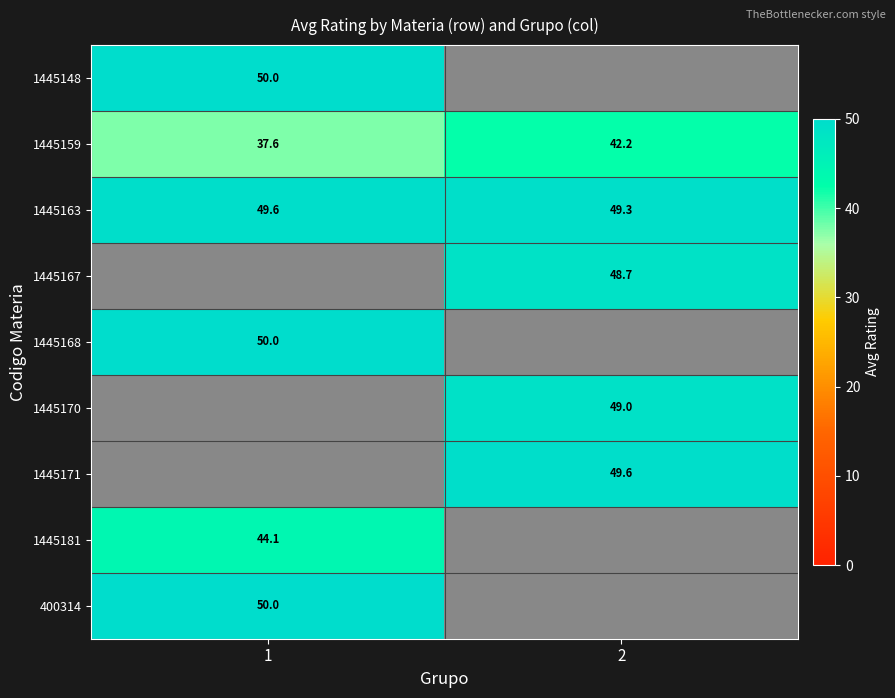

How many distinct data groups are displayed?

9